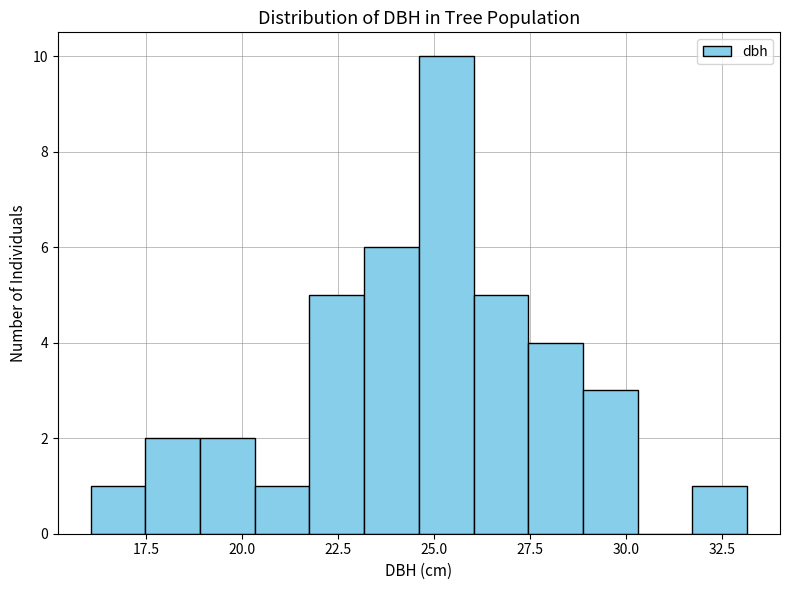

Read against the x-axis, roughly where is the centre of the tallest bar?

25.5